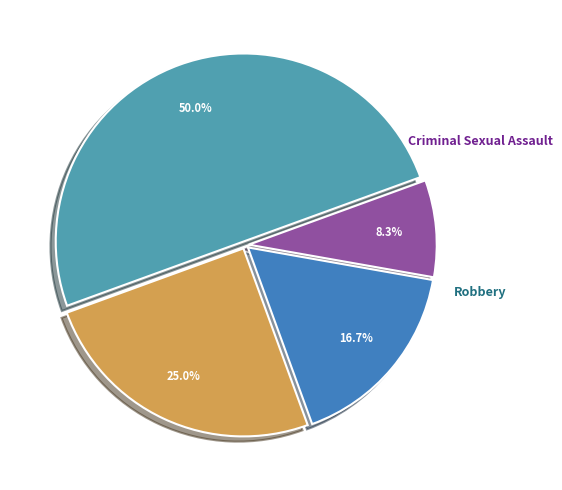

What portion of the pie excludes Aggravated Assault?

75.0%